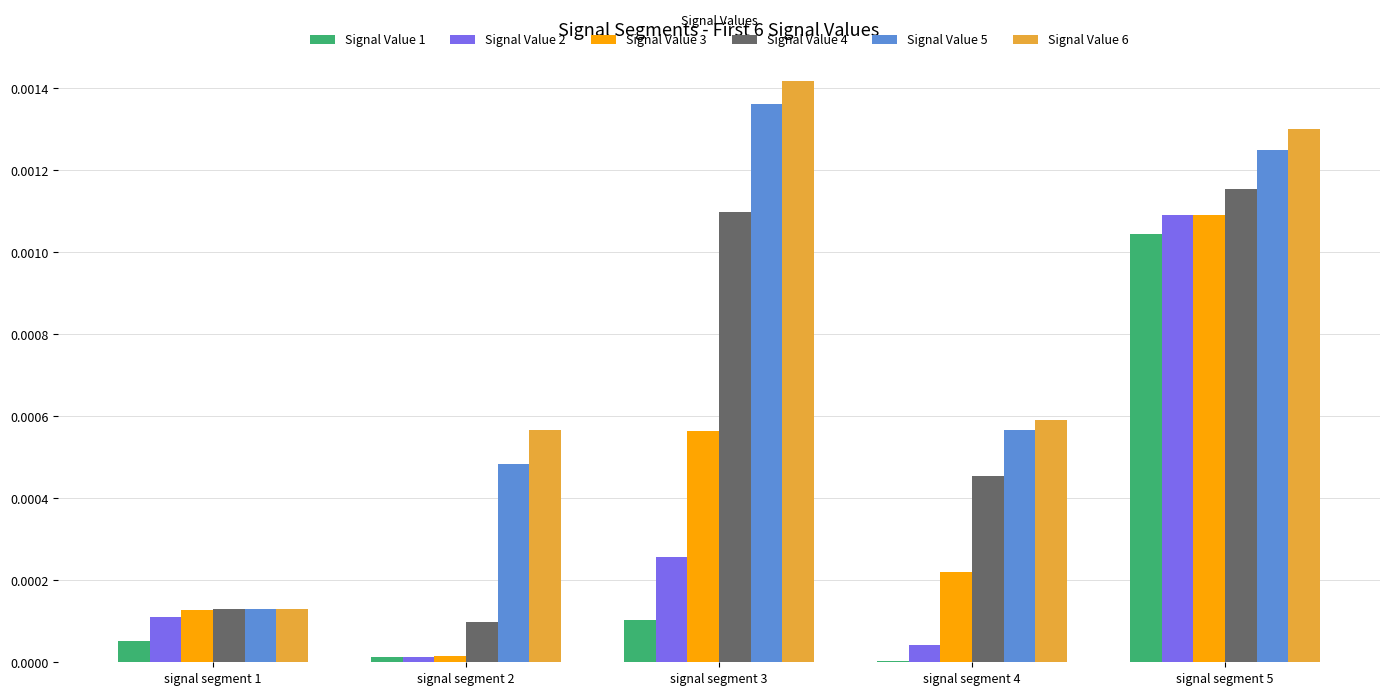

Are the bars horizontal?

No